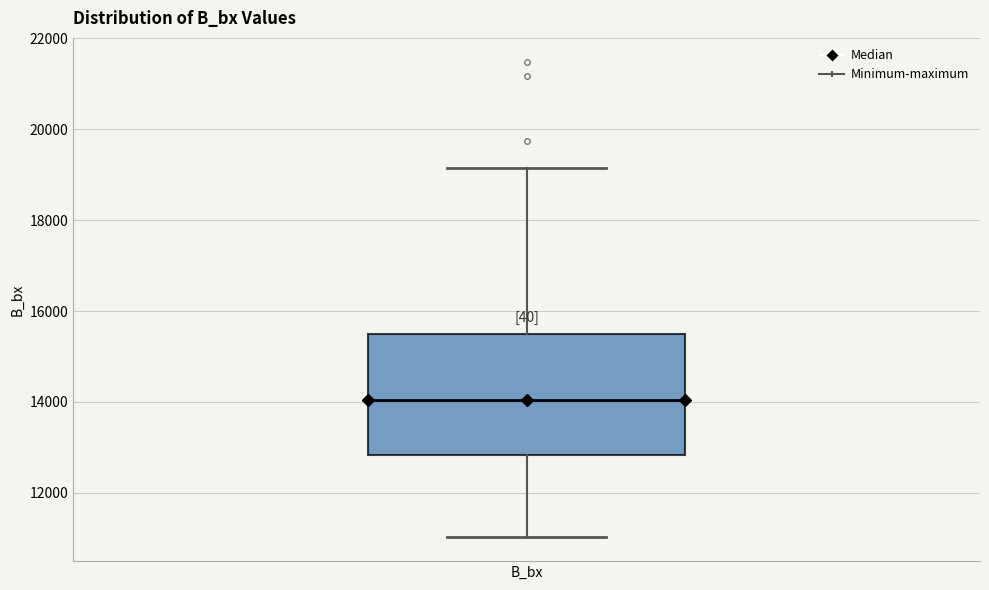

Where is the lower edge of the box for B_bx on the y-axis? The values are not printed on the chart, so give them approximately, as read against the axis.

12800